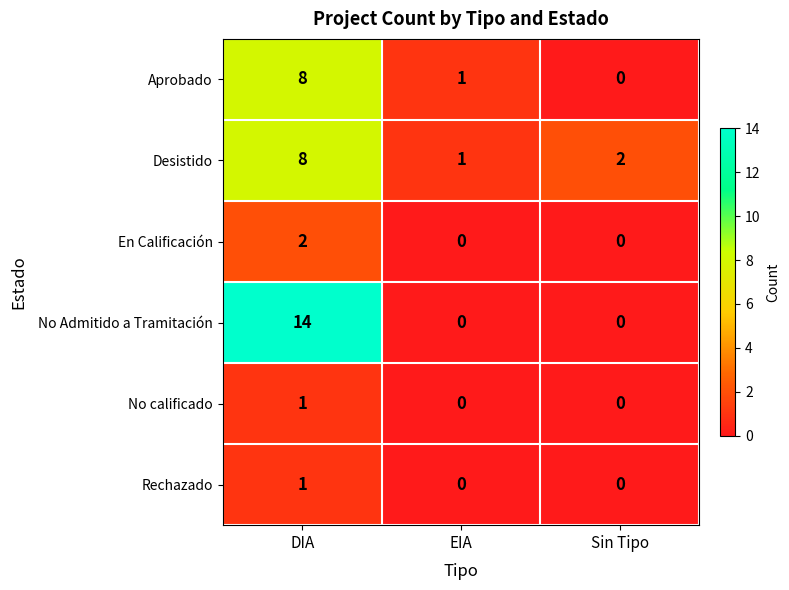

At which category is the sum across all series the highest?

DIA